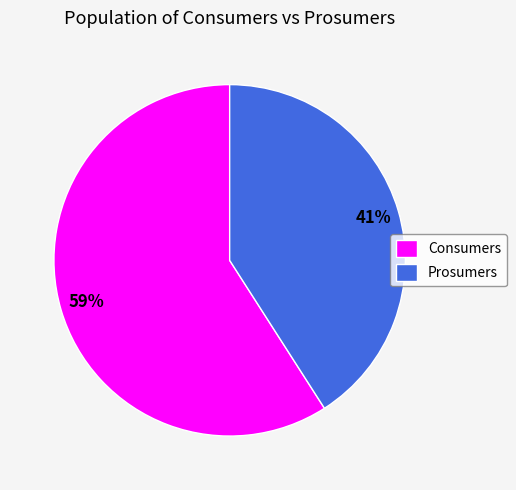

Does Prosumers account for over 50% of the chart?

No